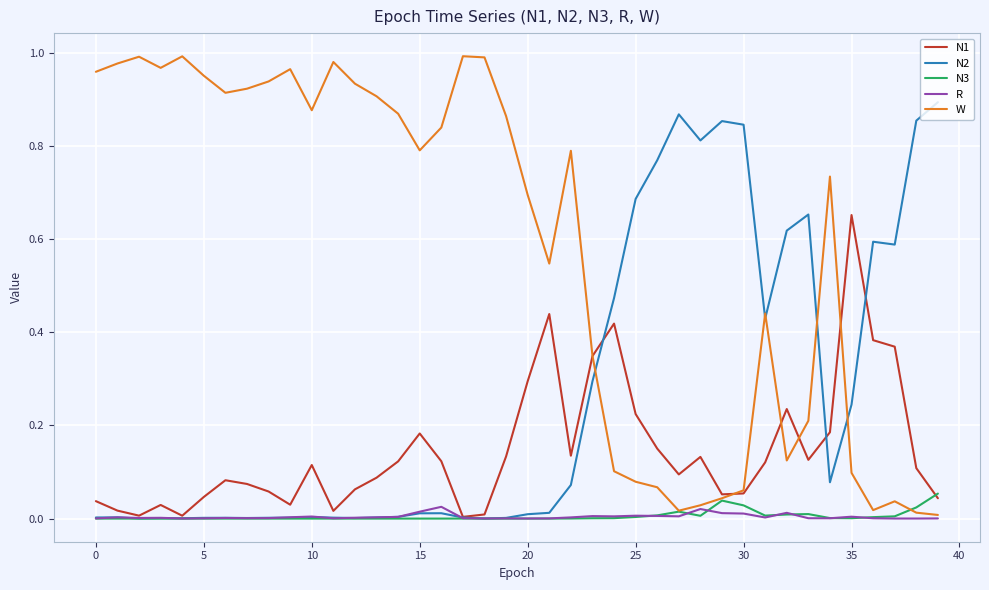

Which series has the largest total across all categories?

W